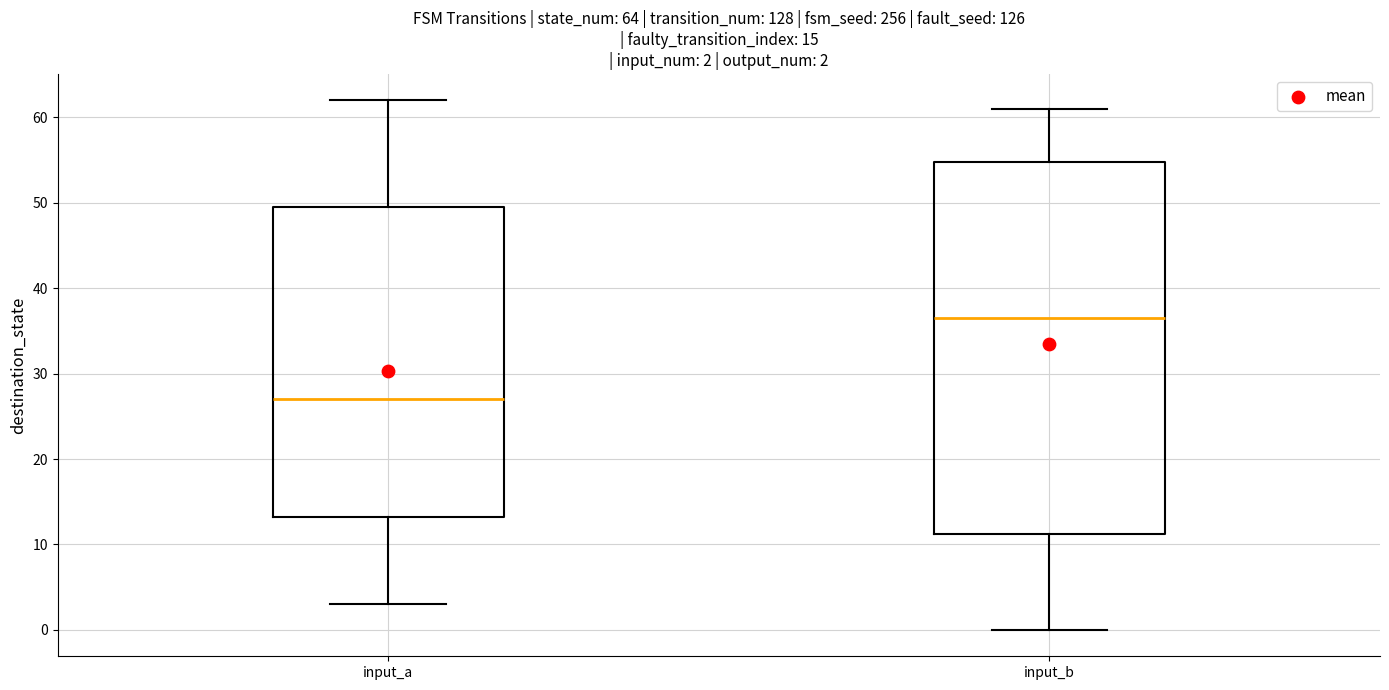

Which box has the highest median line?

input_b